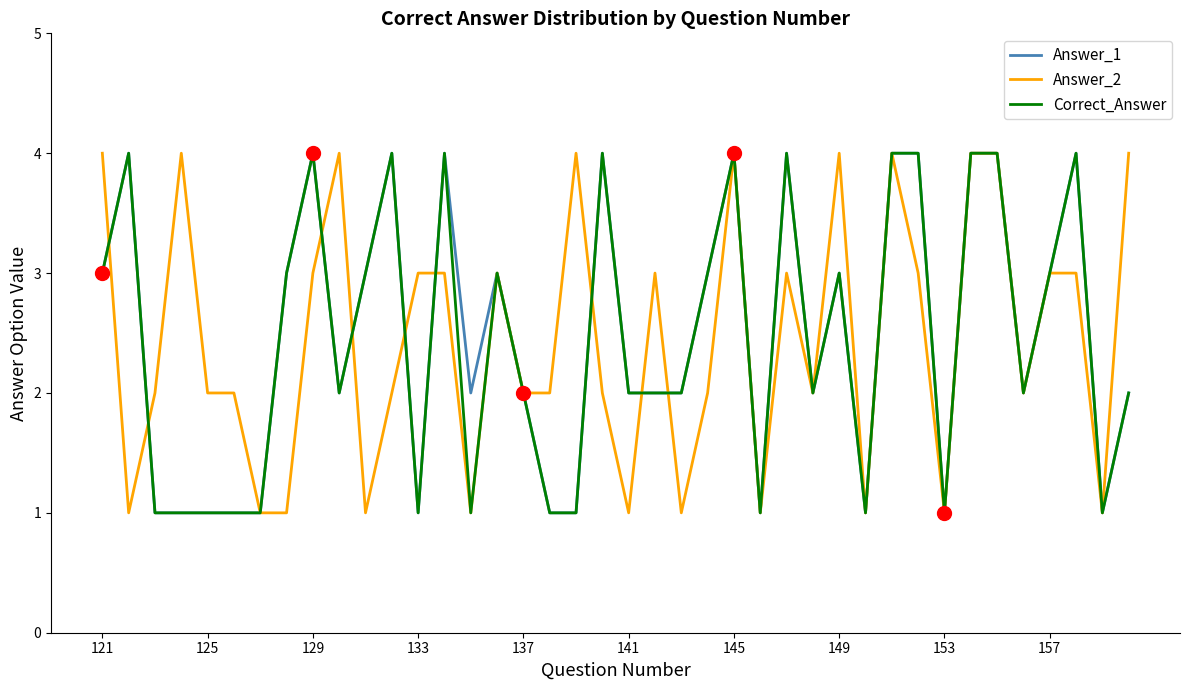

What is the maximum value shown in the chart?

4